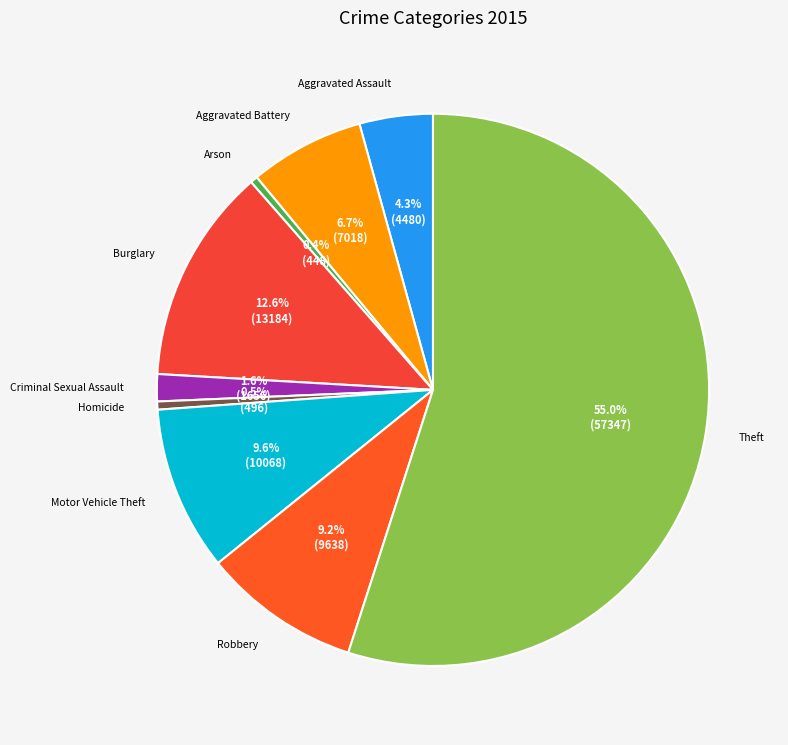

To the nearest percent, what is the difference between the Motor Vehicle Theft and Homicide slice percentages?

9%